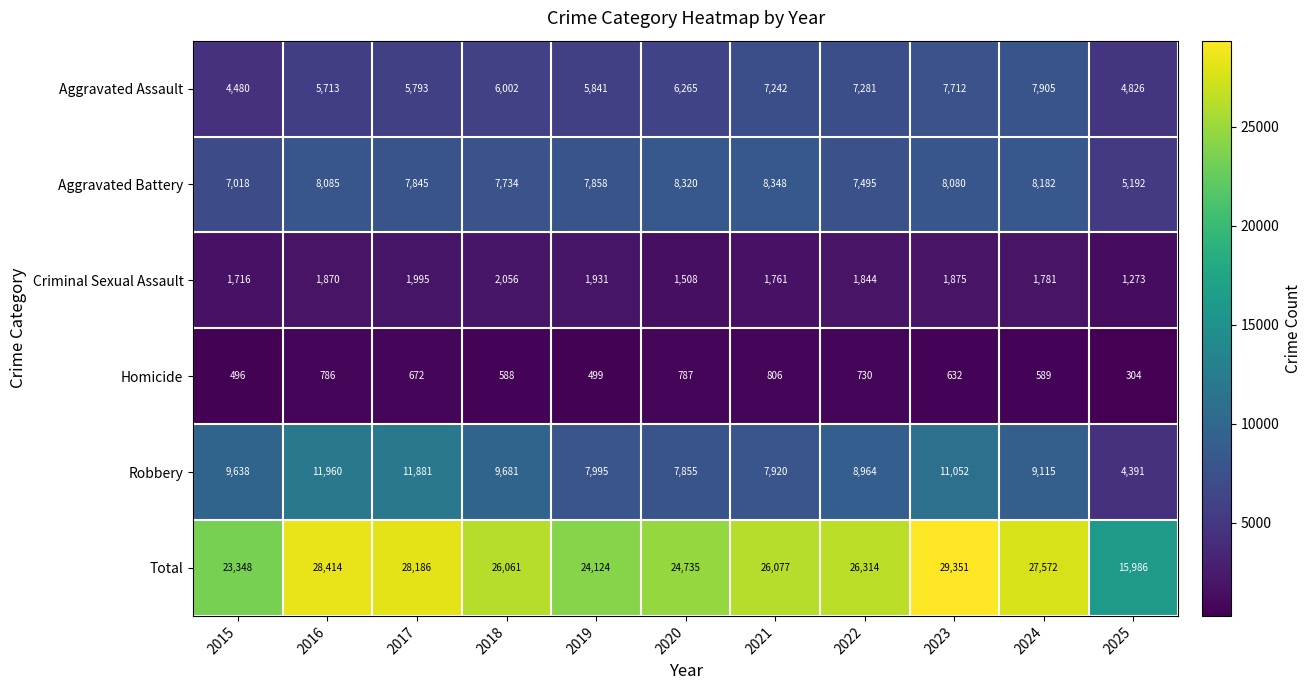

What is the smallest value displayed?

304